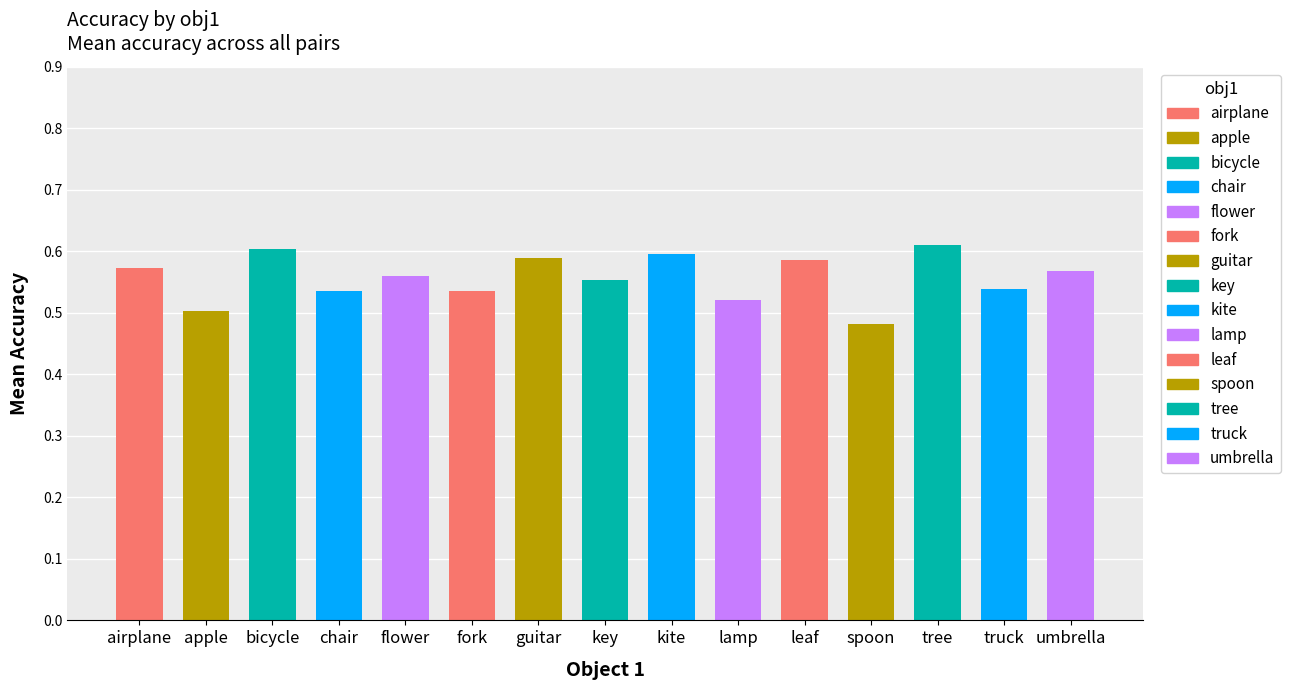

Reading left to right, list all the values displayed in this chart.

0.6	0.5	0.6	0.5	0.6	0.5	0.6	0.6	0.6	0.5	0.6	0.5	0.6	0.5	0.6